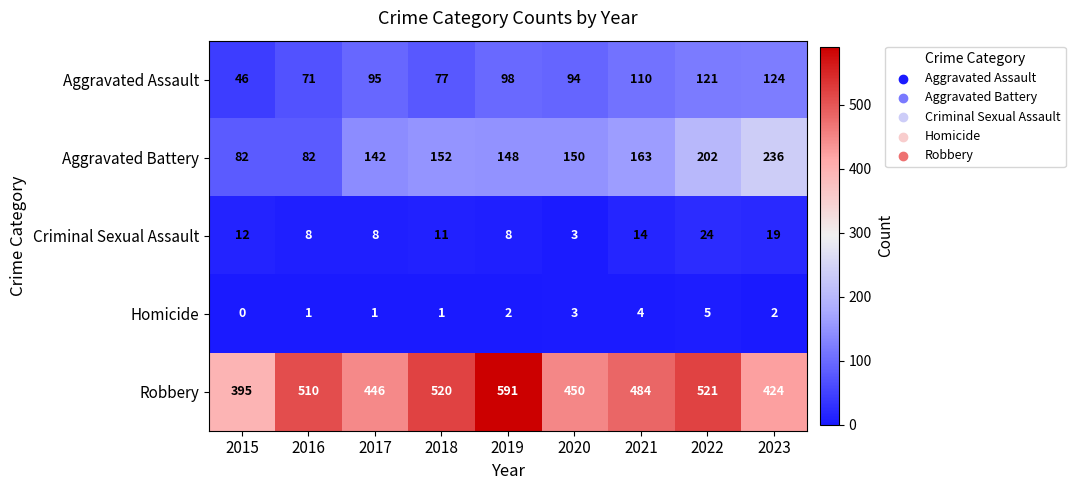

What is the maximum value shown in the chart?

591